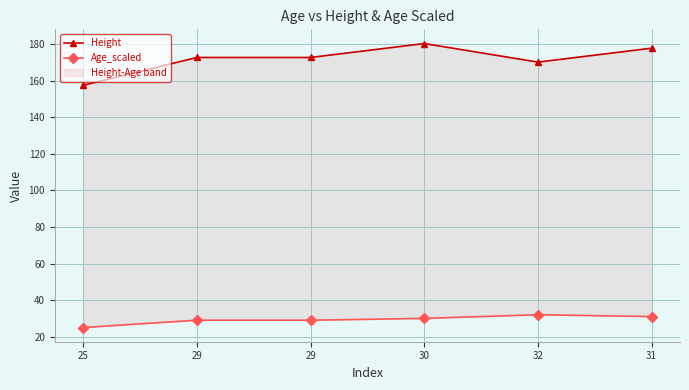

What is the total value across all series at 30?

210.3